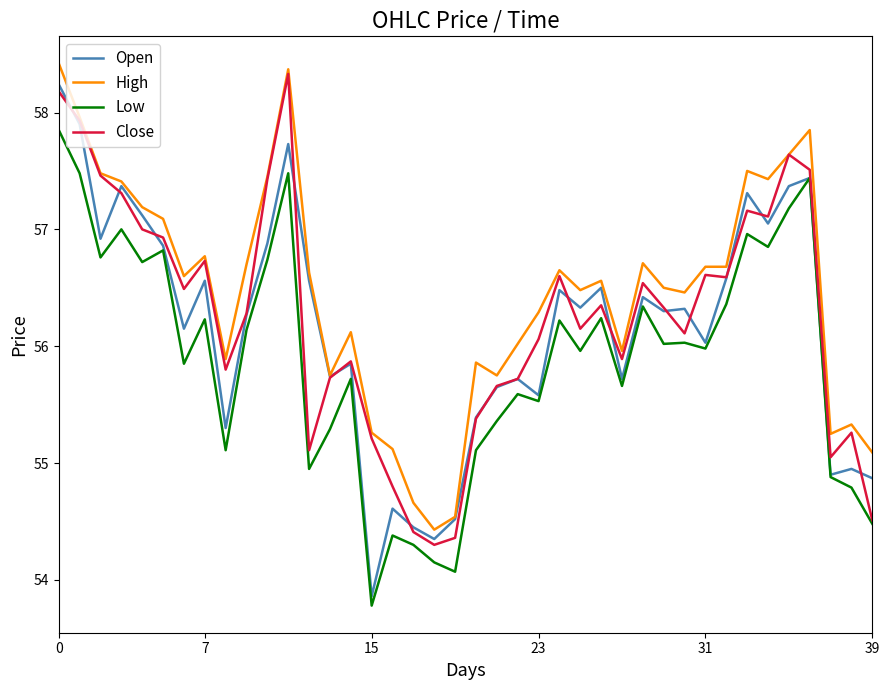

Which series has the largest total across all categories?

High